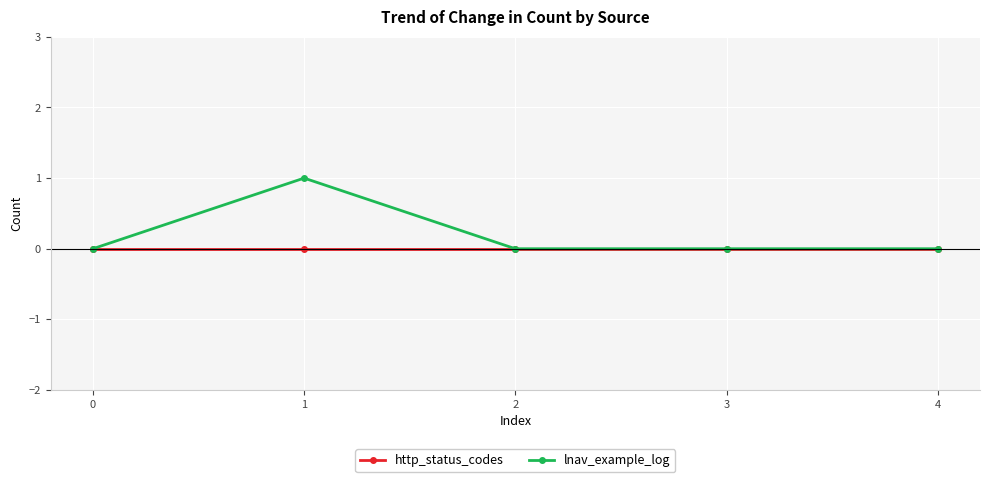

The lnav_example_log series shows 0 at 4. True or false?

True